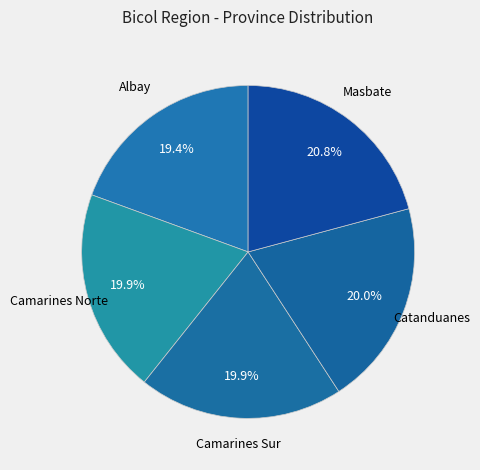

Which category has the biggest portion of the pie?

Masbate